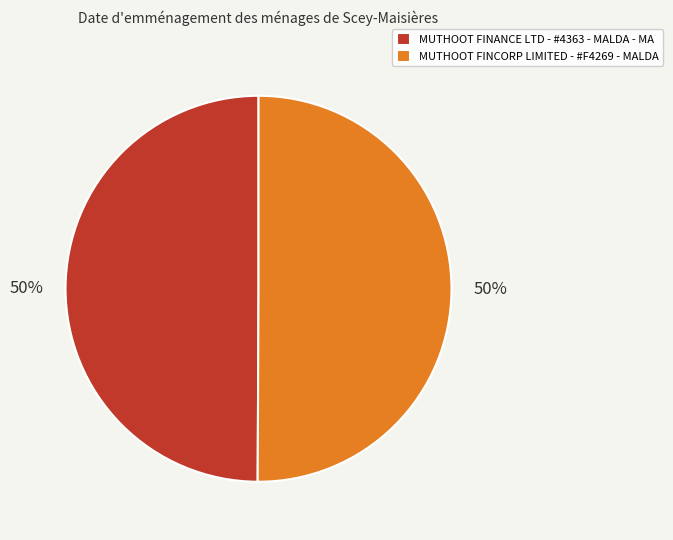

What percentage is the MUTHOOT FINANCE LTD - #4363 - MALDA - MA slice, to the nearest percent?

50%